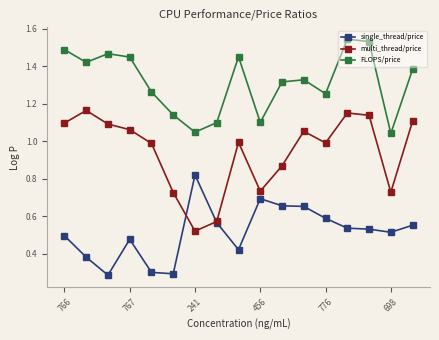

Count the number of data series in this chart.

3